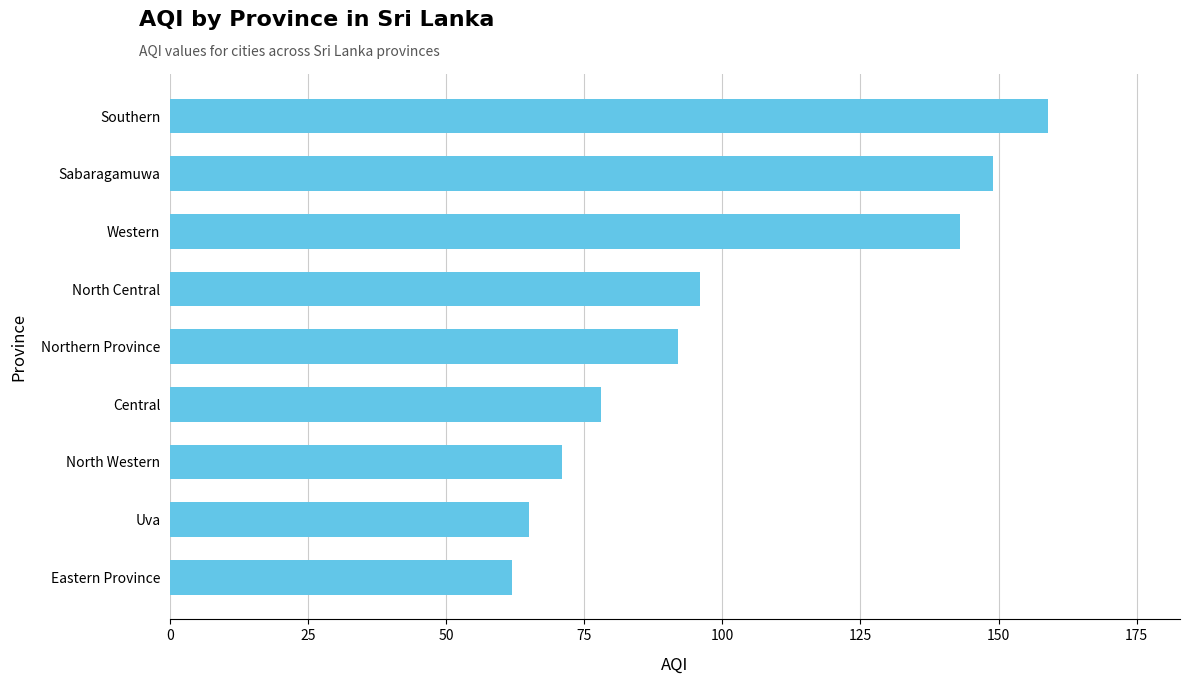

What is the ratio of the value at Northern Province to the value at North Central?

1.0